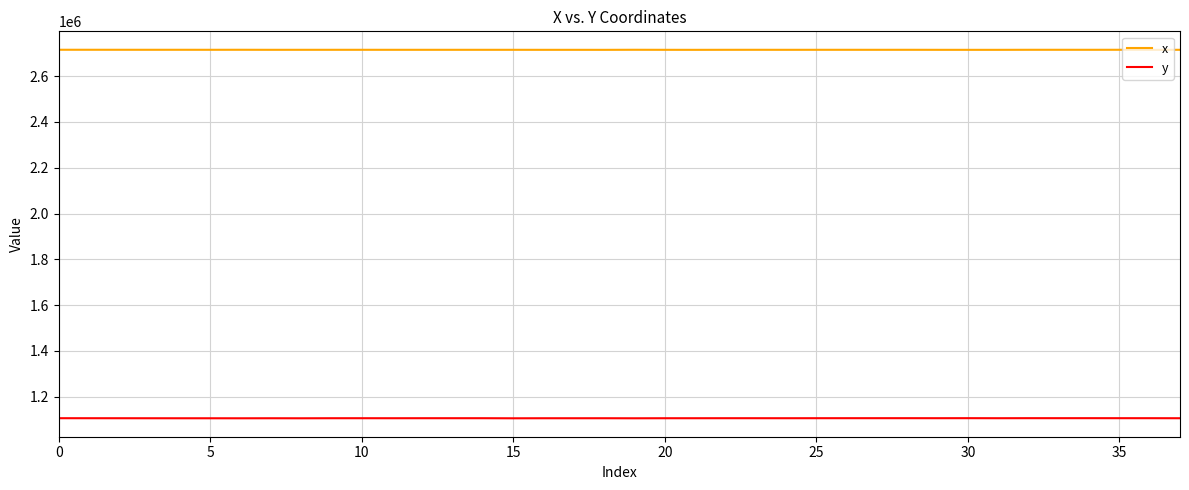

What is the greatest value displayed?

2715273.3